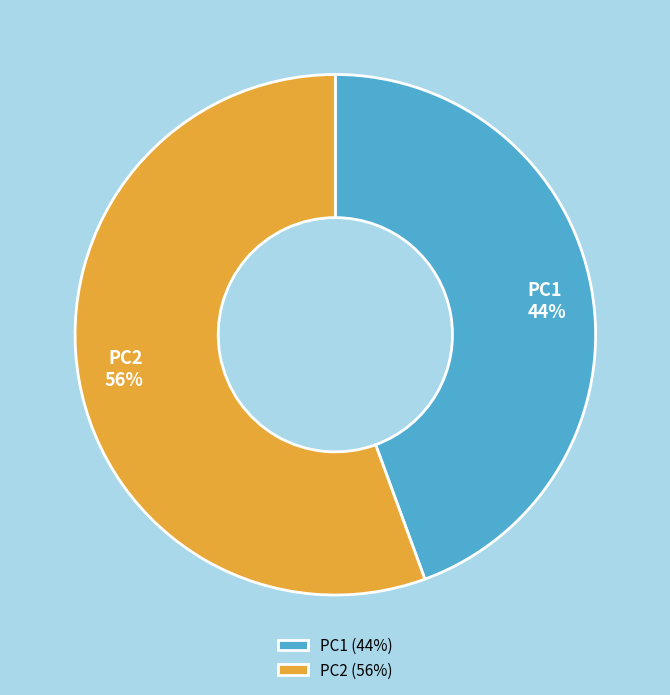

What is the ratio of the value at PC2 to the value at PC1?

1.3